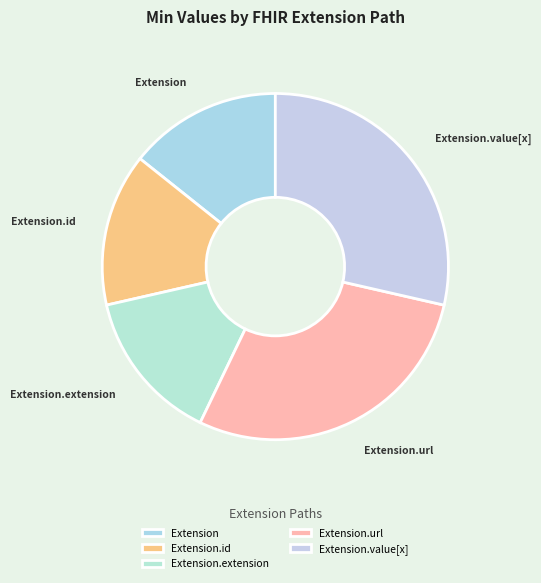

Which has a higher value, Extension.id or Extension.value[x]?

Extension.value[x]